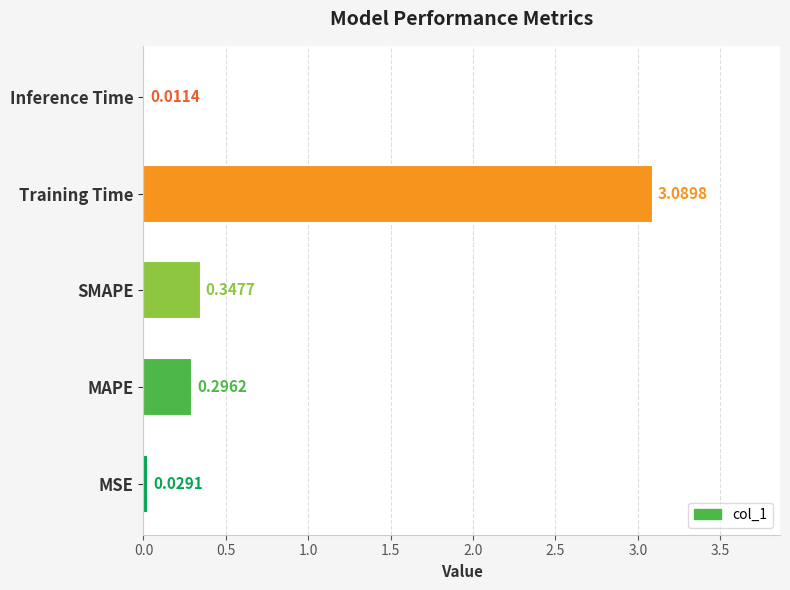

What is the average value?

0.8